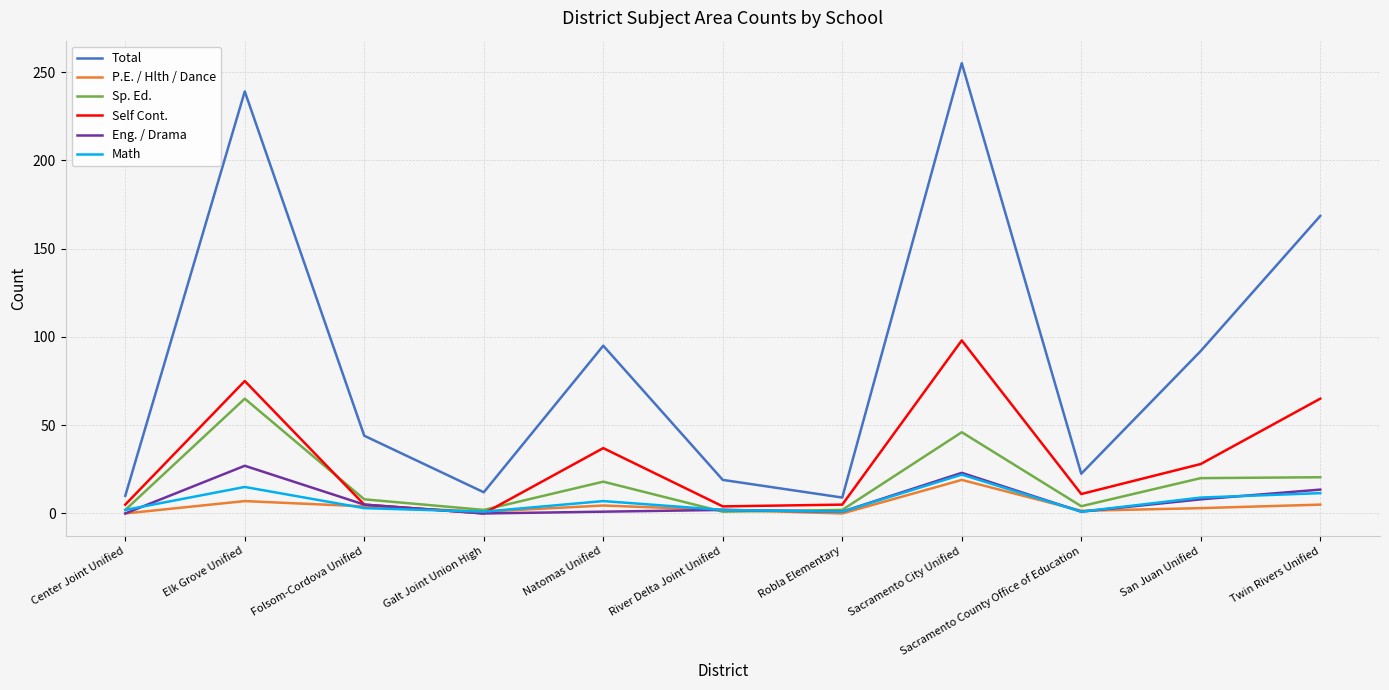

The value of P.E. / Hlth / Dance at Twin Rivers Unified is 5.0. True or false?

True